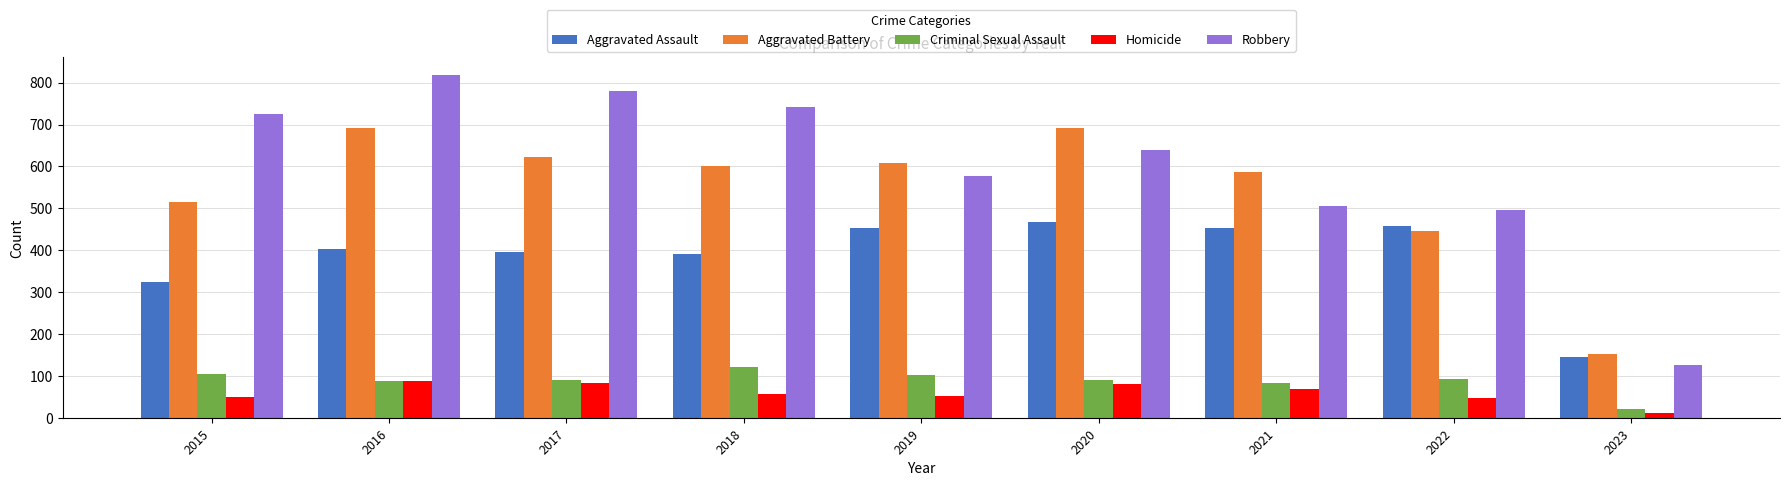

What is the value of the Homicide bar at the 8th from the left?

48